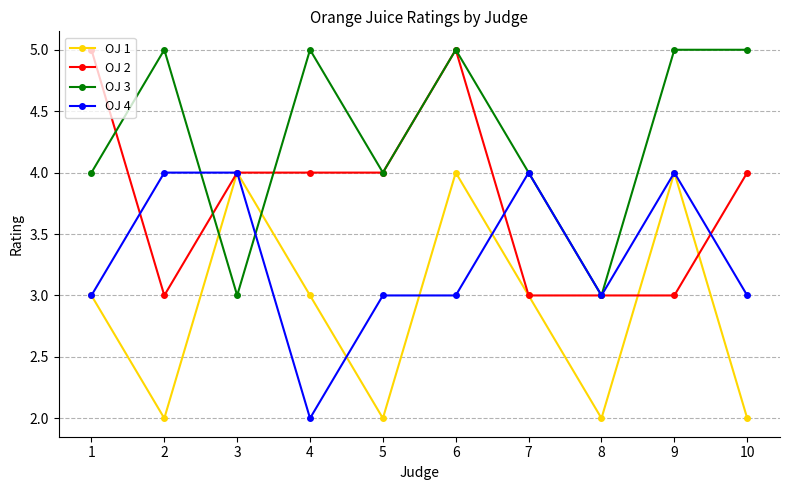

Rank the series at 4 from lowest to highest value.

OJ 4, OJ 1, OJ 2, OJ 3